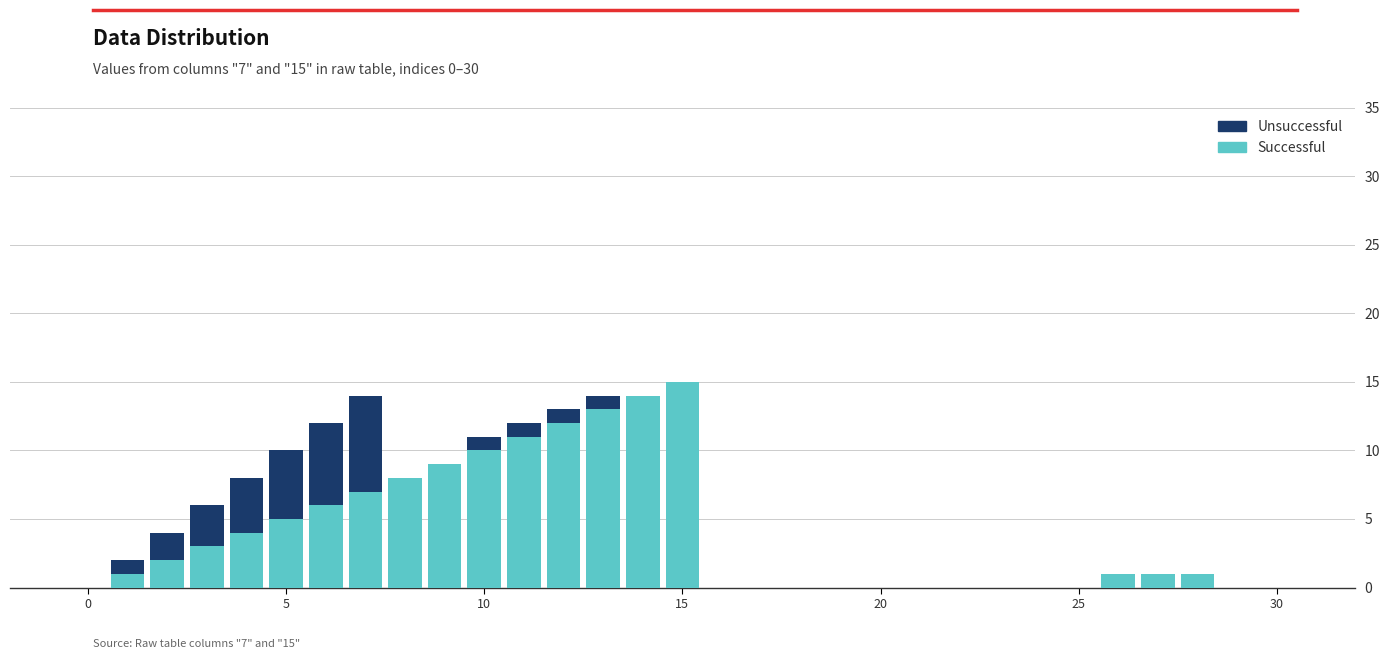

What is the maximum value for Successful?

15